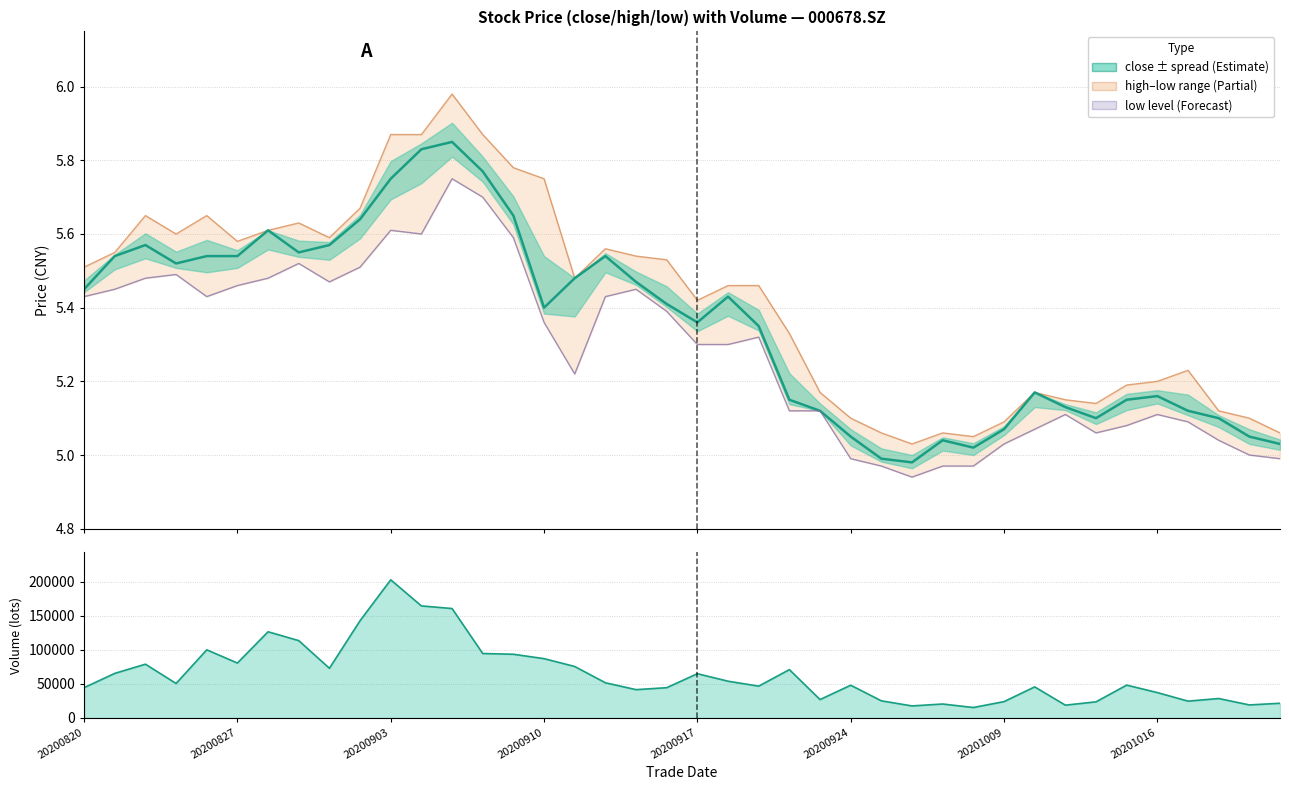

True or false: low has more than 2 points higher than both neighbors.

True